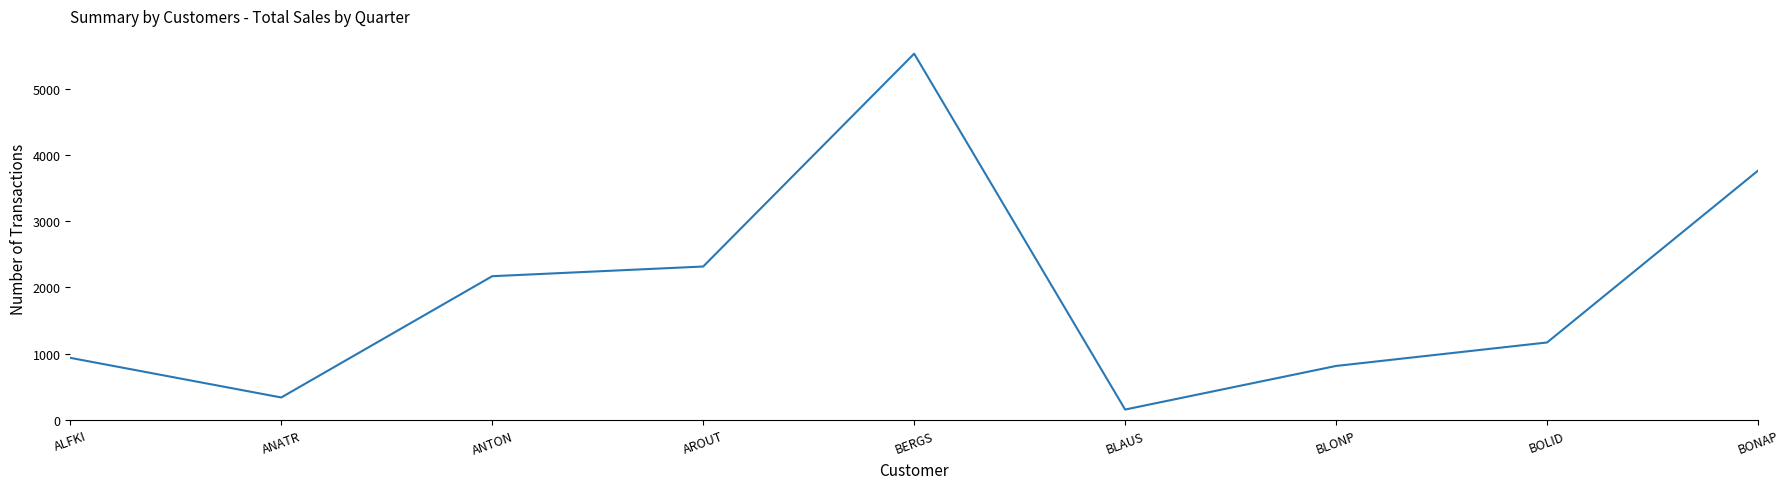

Between ANATR and ANTON, which is larger?

ANTON